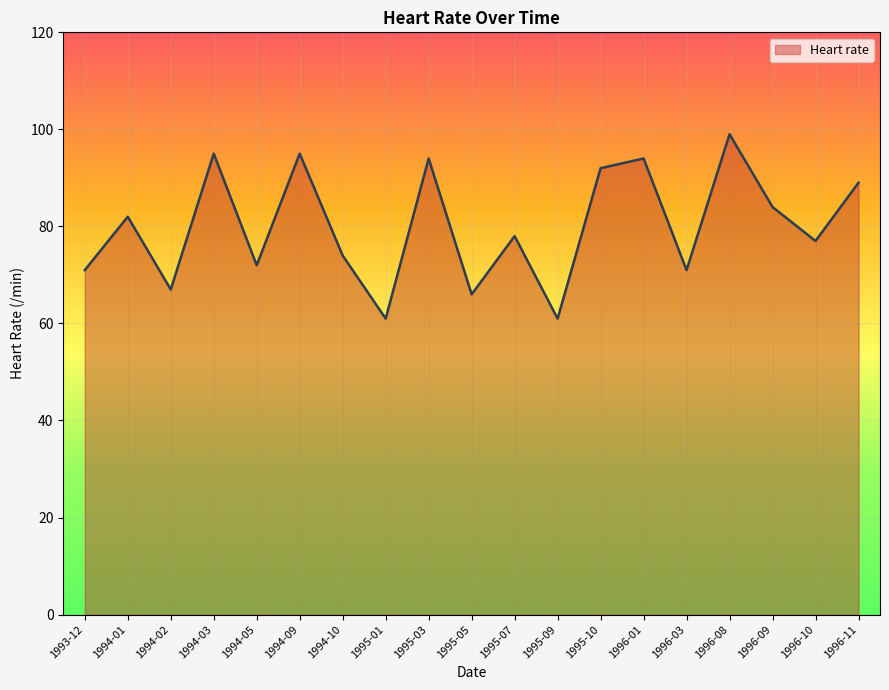

Reading left to right, what are all the values shown in this chart?

1993-12=71	1994-01=82	1994-02=67	1994-03=95	1994-05=72	1994-09=95	1994-10=74	1995-01=61	1995-03=94	1995-05=66	1995-07=78	1995-09=61	1995-10=92	1996-01=94	1996-03=71	1996-08=99	1996-09=84	1996-10=77	1996-11=89